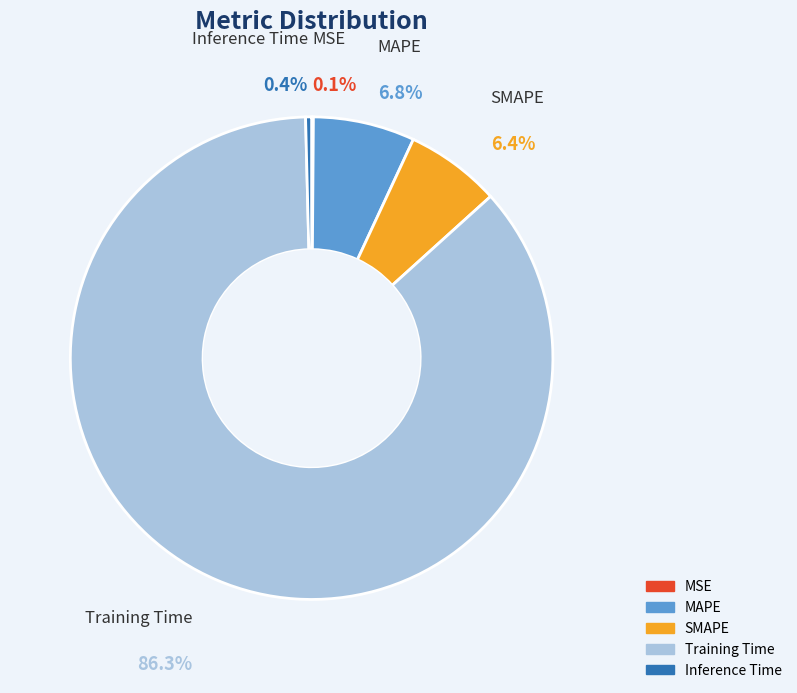

Which slice is the largest?

Training Time